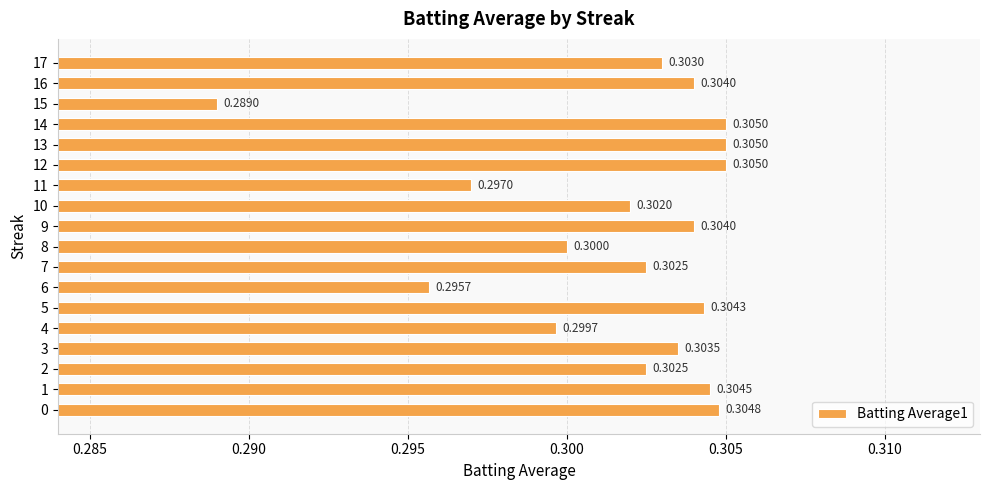

What is the sum of all values?

5.4